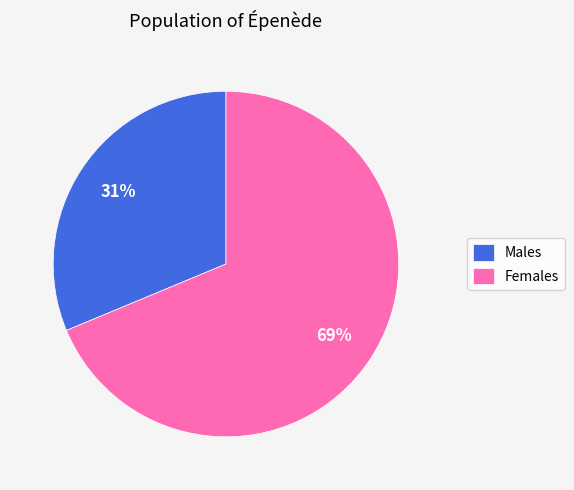

Count the number of slices in the pie.

2